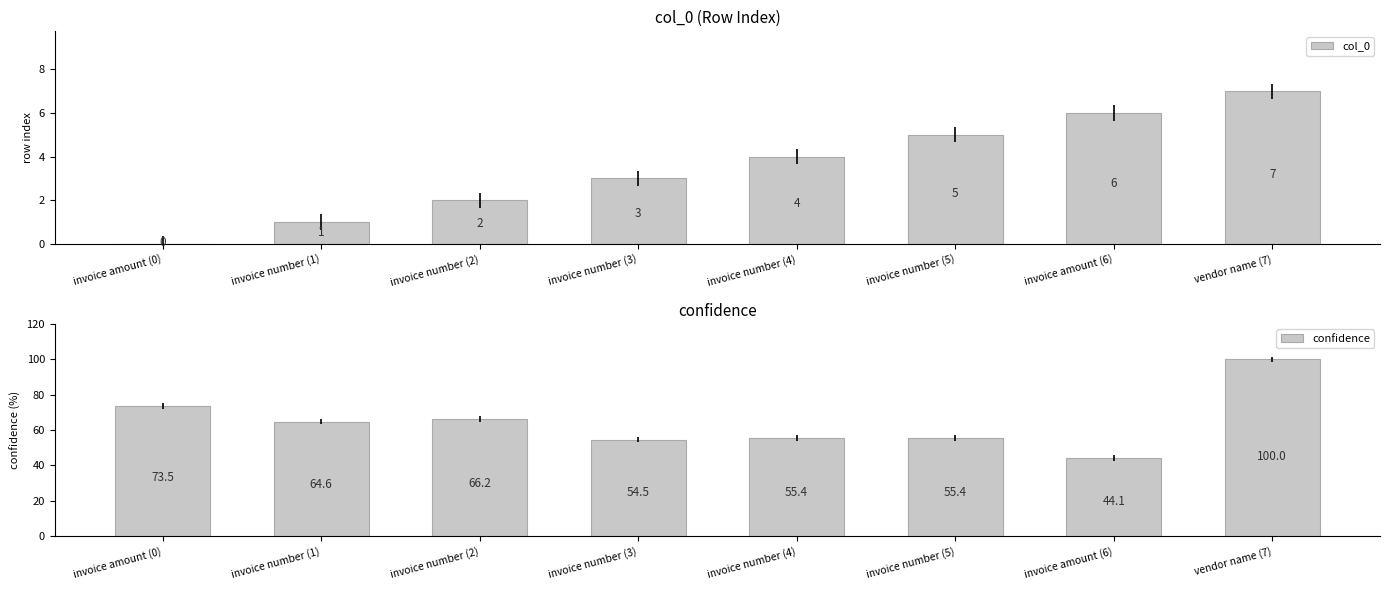

List the labels in order of confidence value, largest first.

vendor name (7), invoice amount (0), invoice number (2), invoice number (1), invoice number (4), invoice number (5), invoice number (3), invoice amount (6)